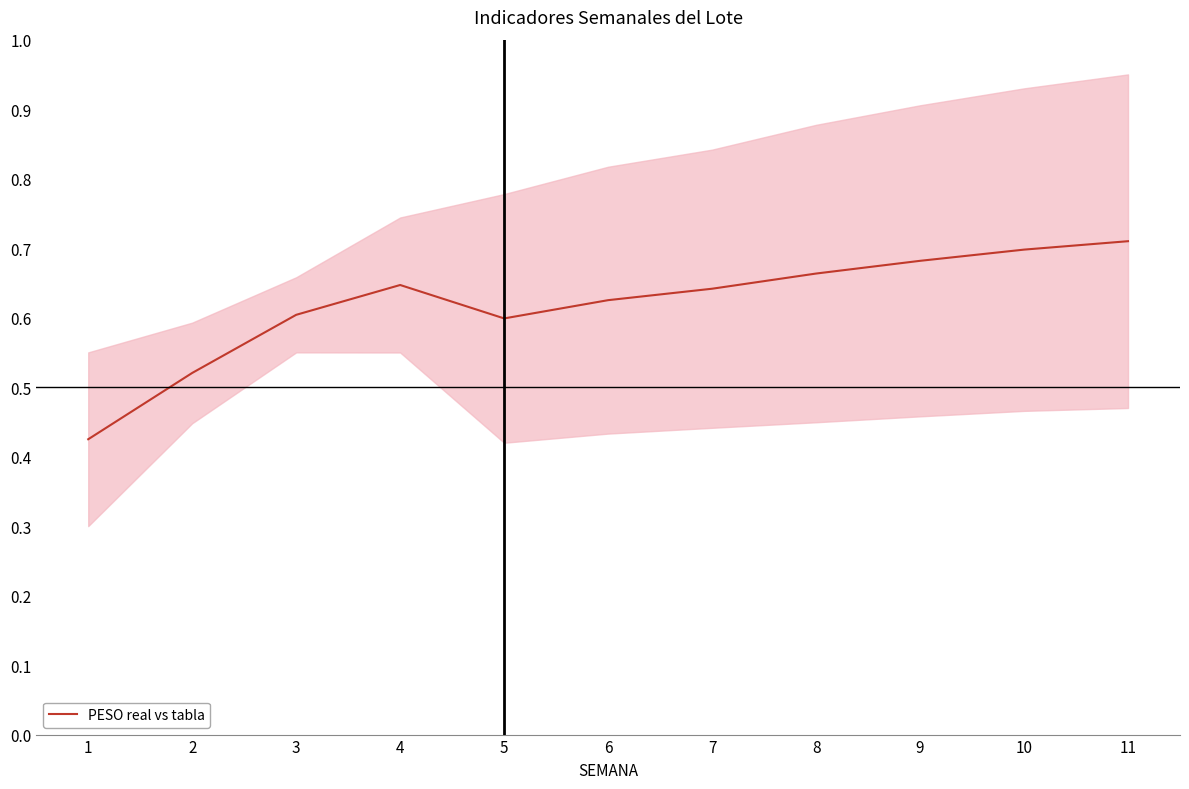

How many categories are shown in the chart?

11